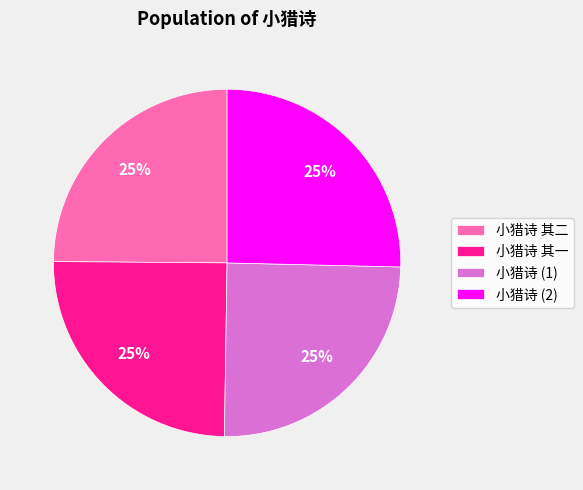

How many slices are in this pie chart?

4